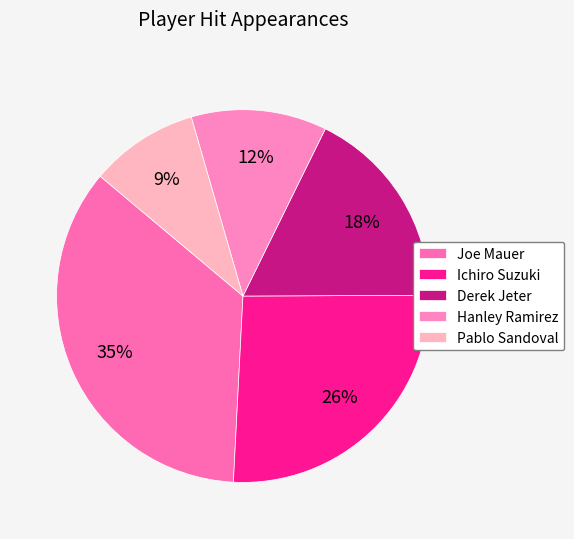

Between Derek Jeter and Pablo Sandoval, which is larger?

Derek Jeter